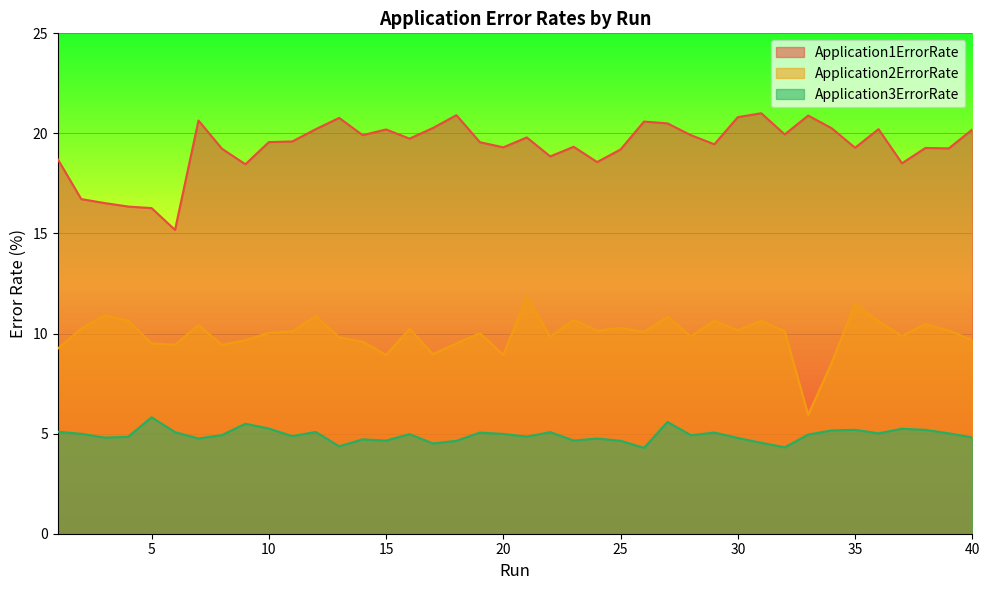

True or false: Application2ErrorRate and Application1ErrorRate cross at least once.

False